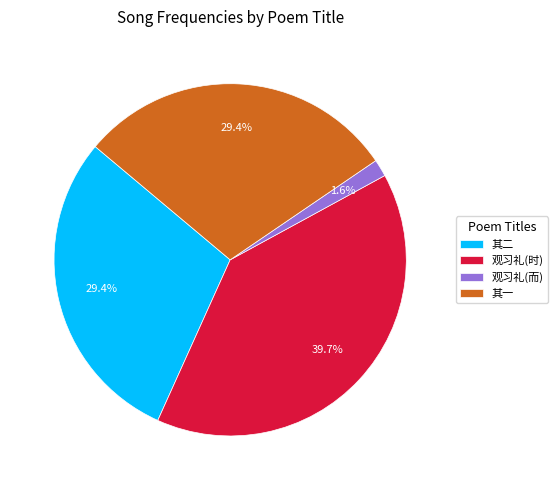

Count the number of slices in the pie.

4